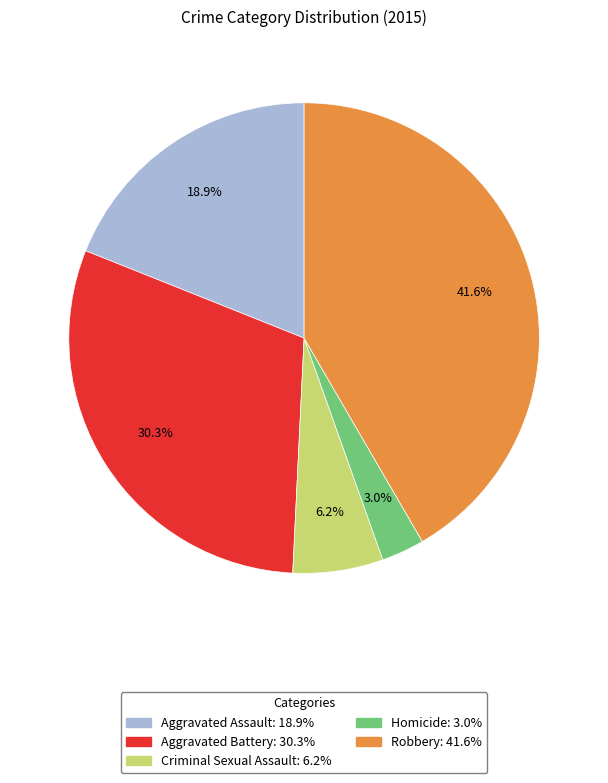

What percentage do Homicide and Robbery together represent?

44.6%